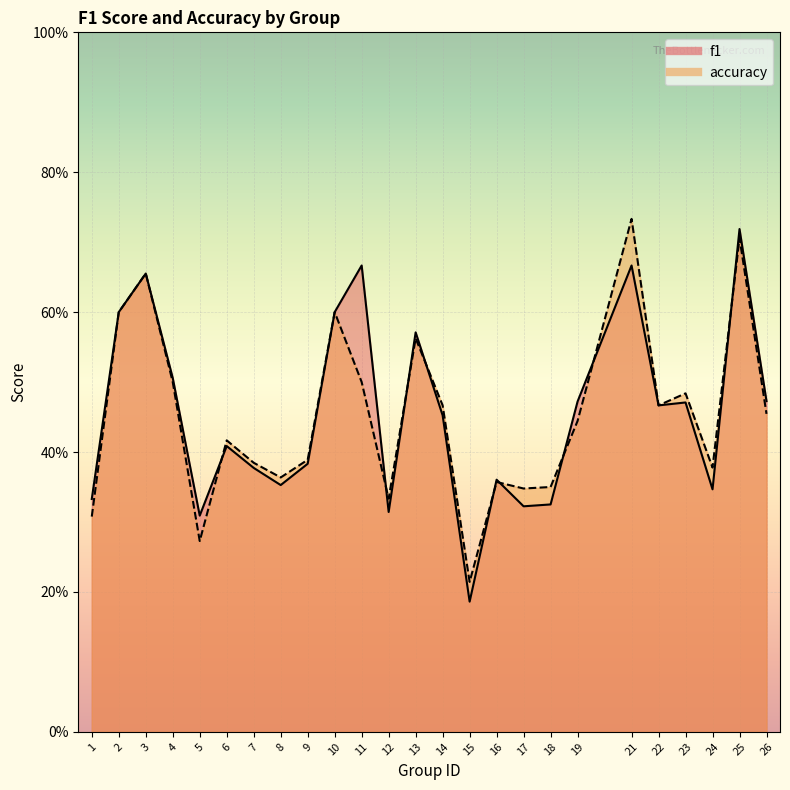

True or false: f1 and accuracy intersect in this chart.

True